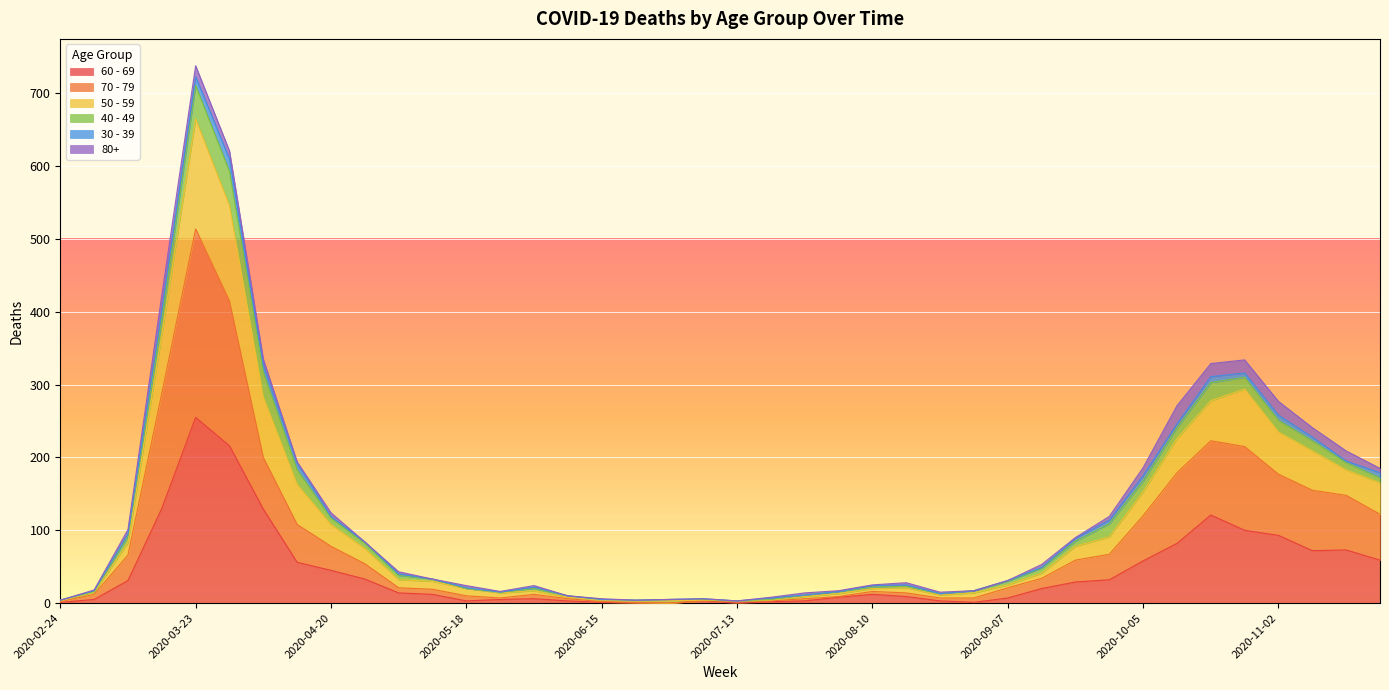

At which category is the sum across all series the highest?

2020-03-23